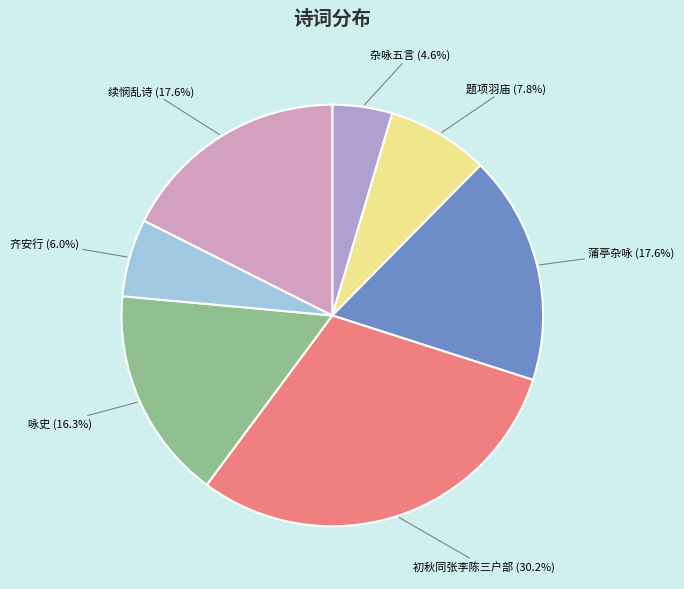

Approximately how many times larger is the value at 齐安行 compared to 杂咏五言?

1.3